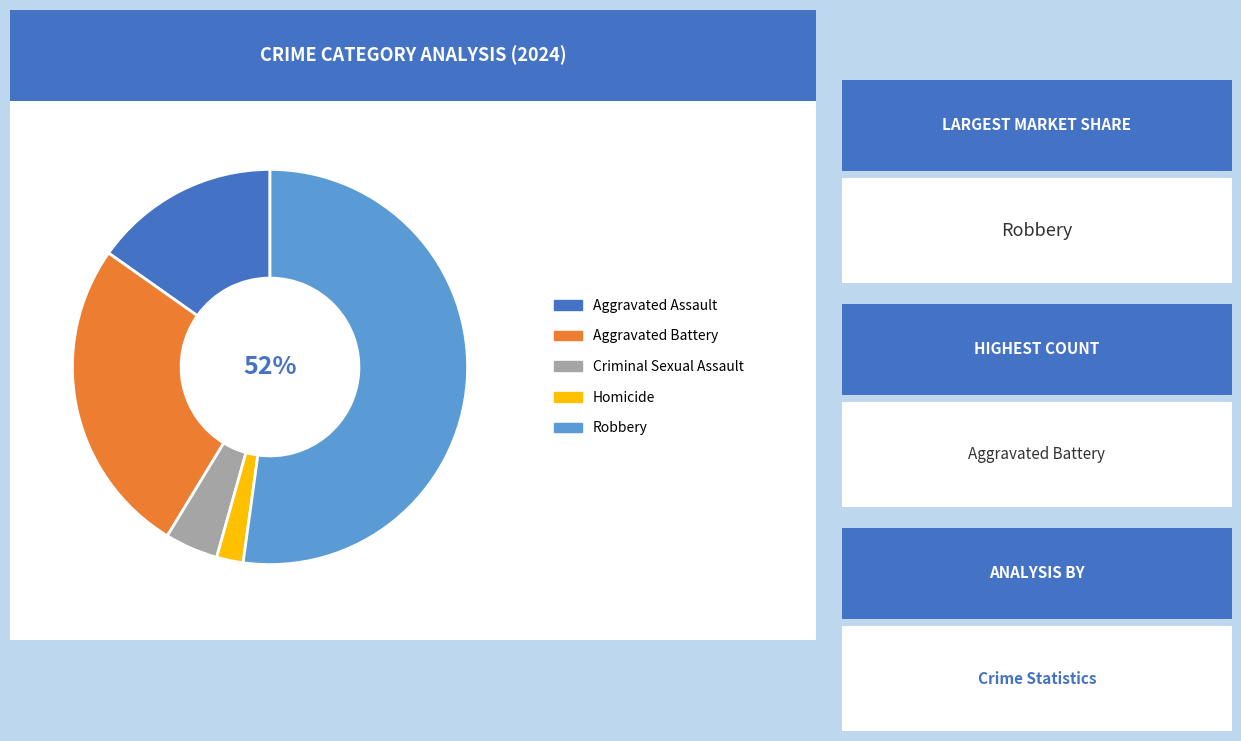

Is Criminal Sexual Assault the majority of the pie?

No